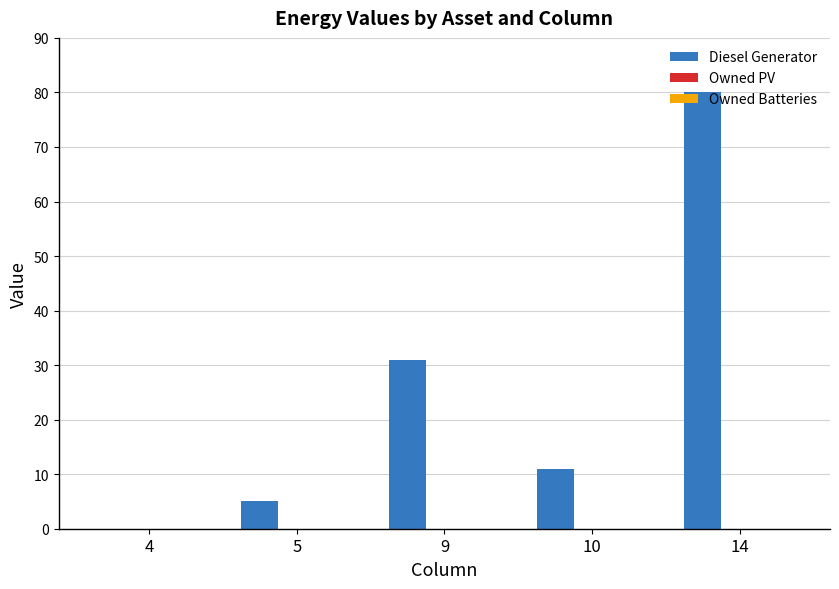

How many categories are shown in the chart?

5